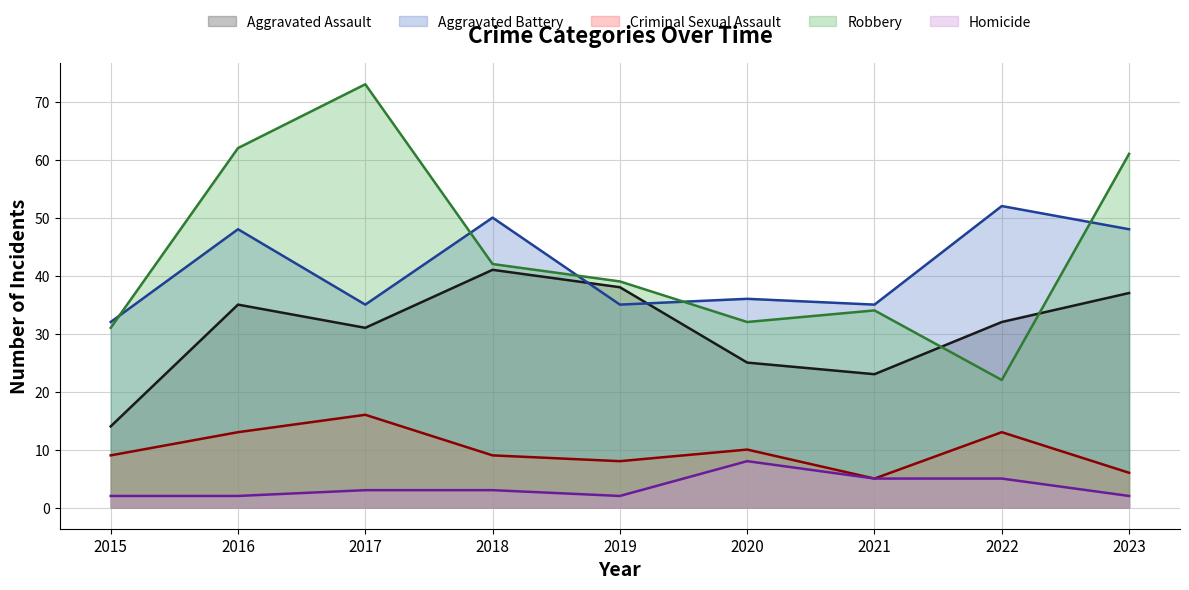

What is the maximum value for Robbery?

73